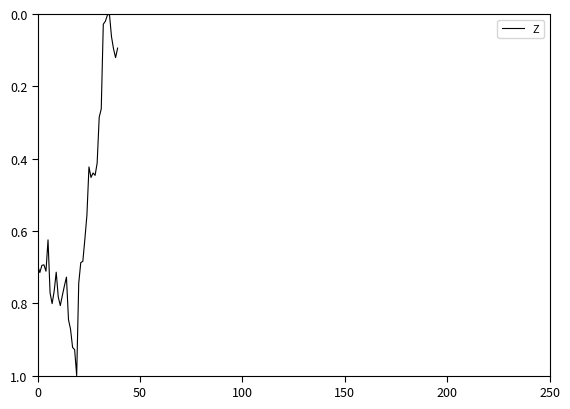

How many categories are shown in the chart?

40